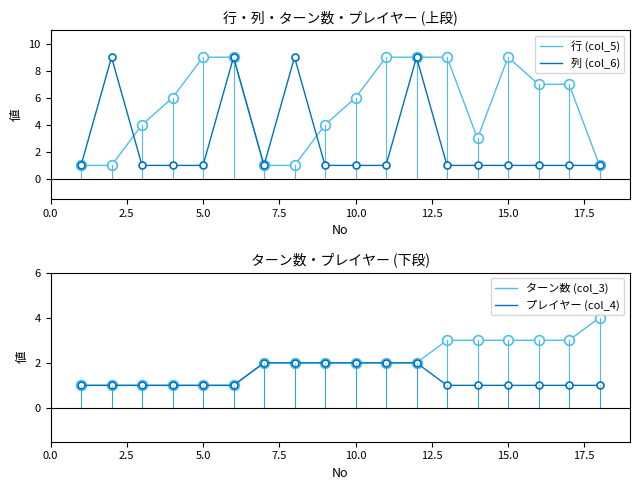

How many interior local valleys does the 列 (col_6) series have?

1